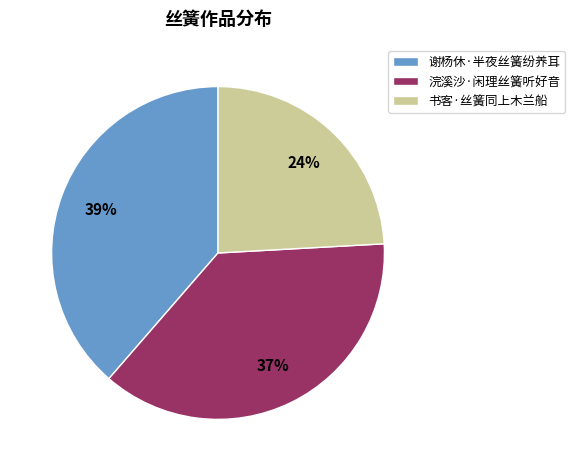

True or false: 谢杨休·半夜丝簧纷养耳 accounts for 31% of the total.

False